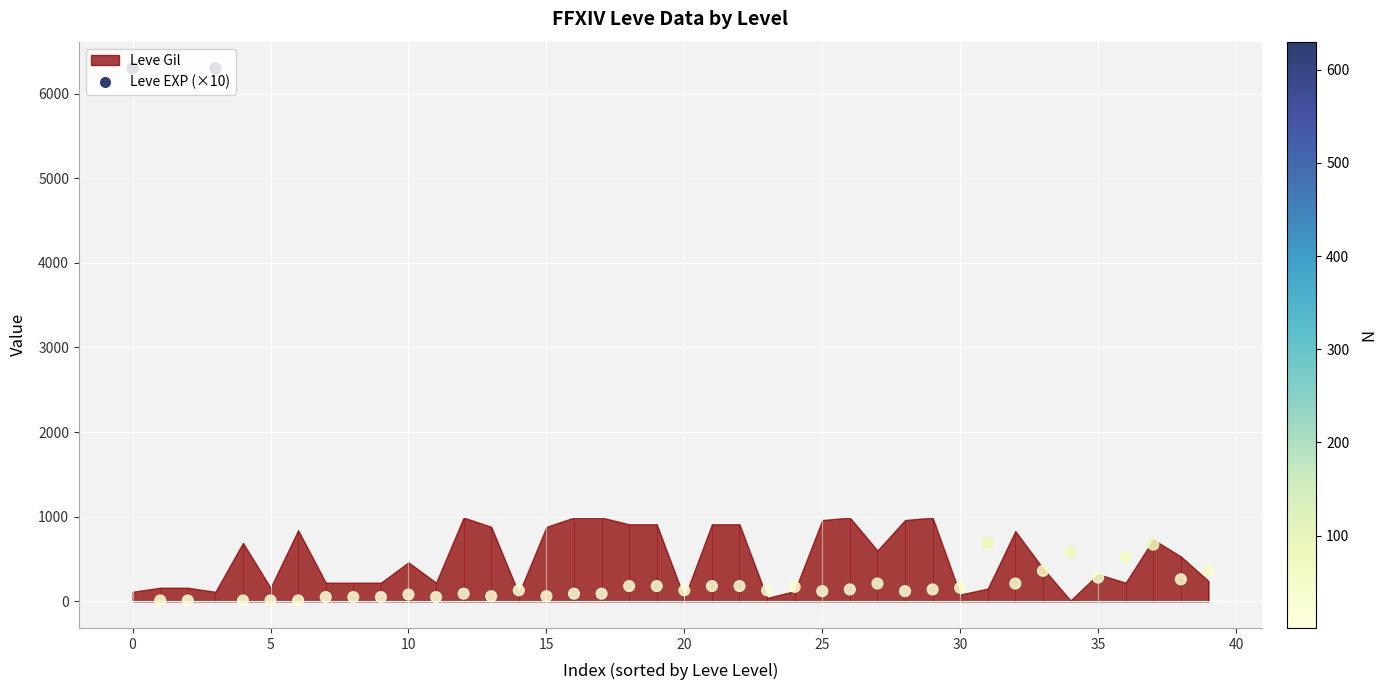

What is the change in value from 19 to 36?

+340